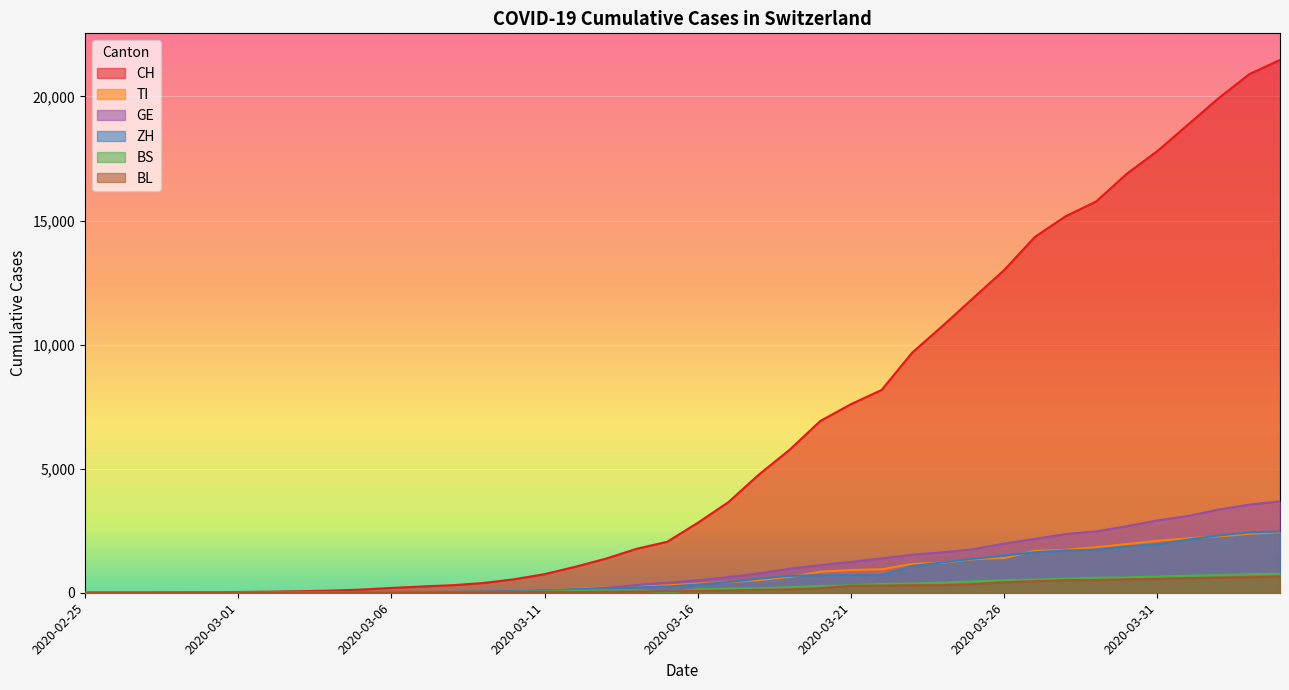

How many values in CH are above zero?

39